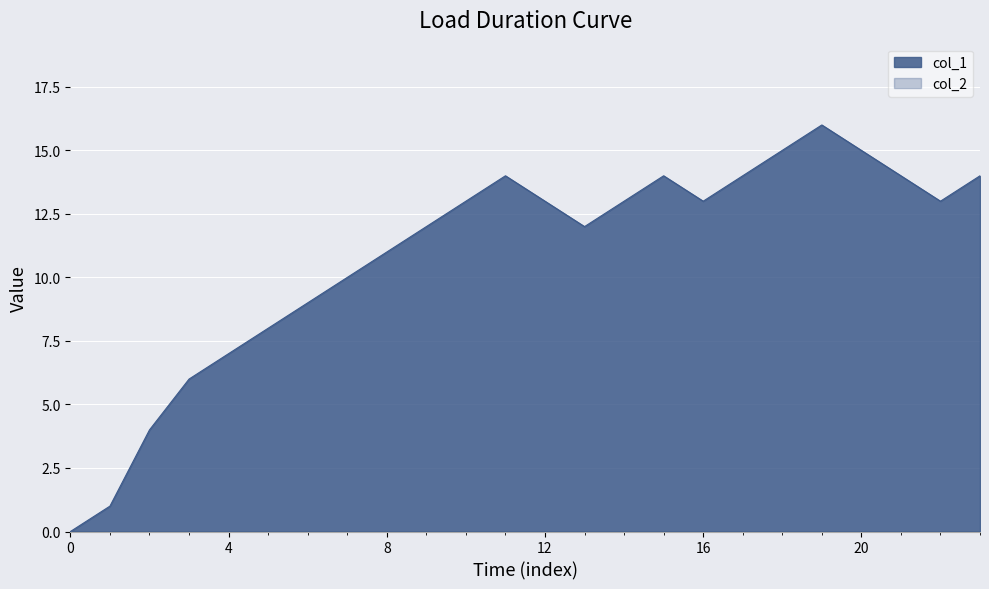

What is the maximum value shown in the chart?

16